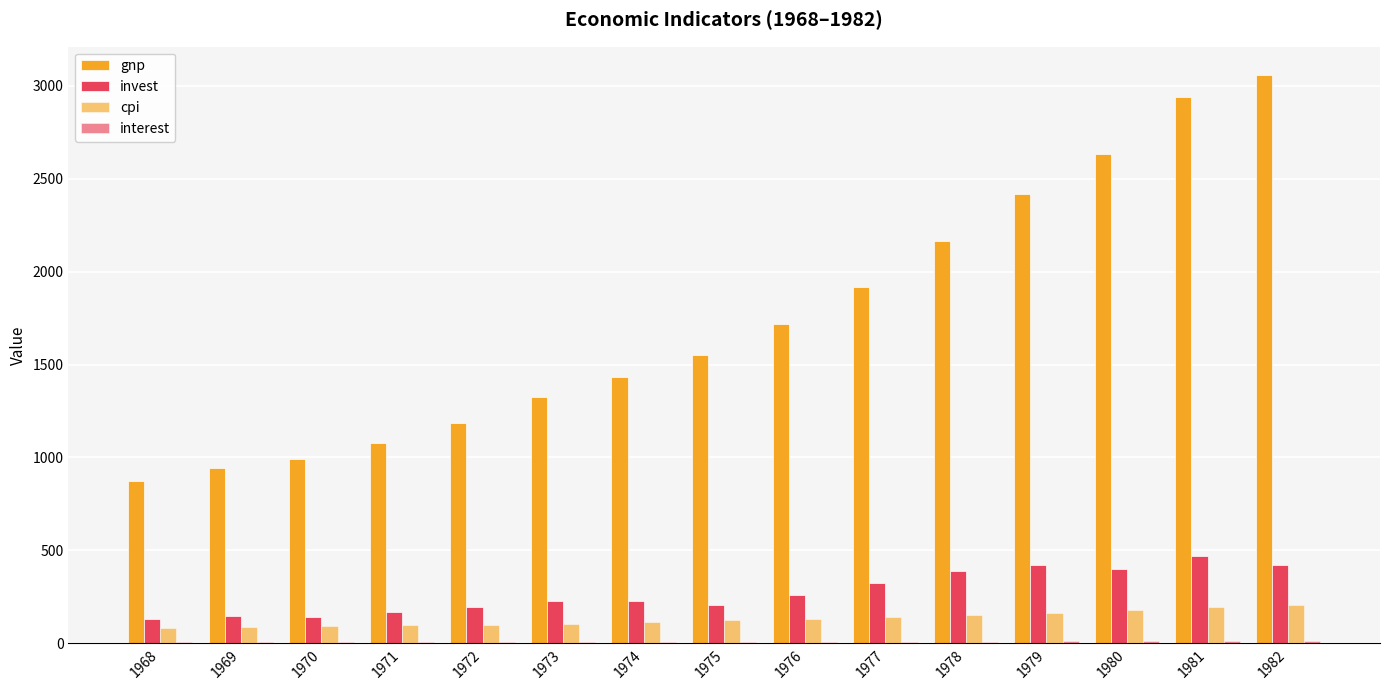

Rank the series by their maximum value, from lowest to highest.

interest, cpi, invest, gnp